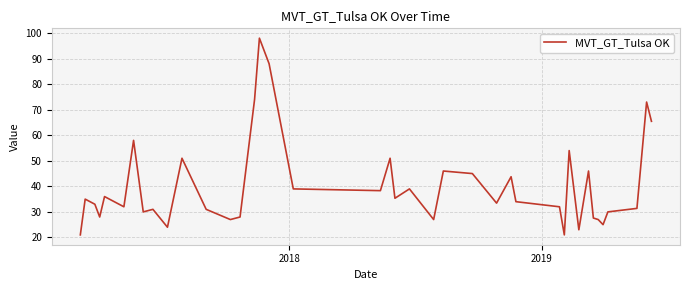

What is the minimum value shown in the chart?

21.0